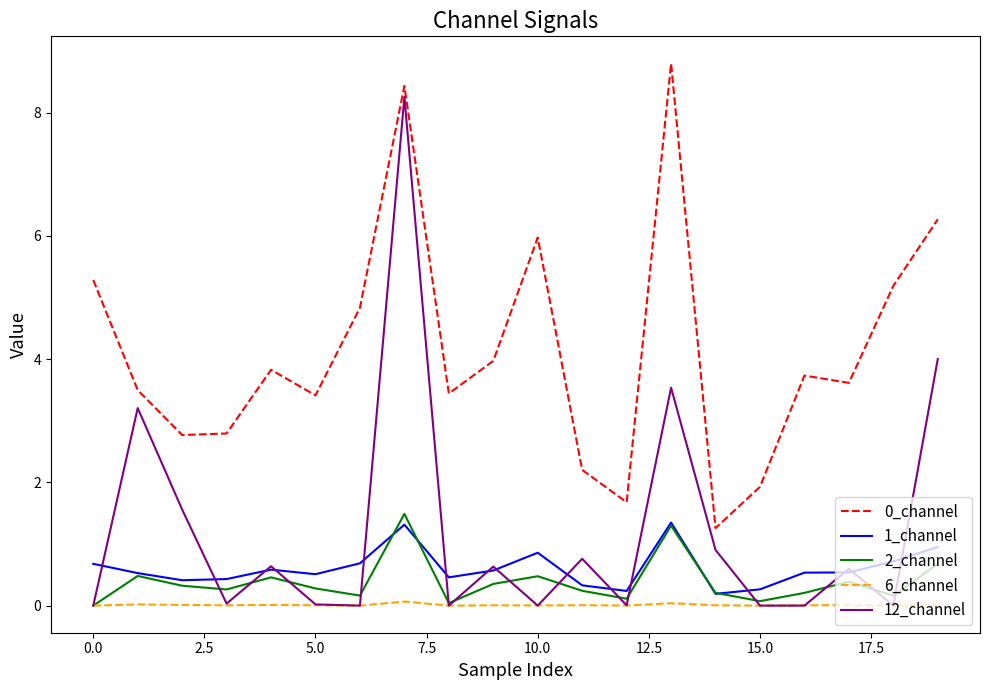

True or false: 0_channel and 6_channel cross at least once.

False